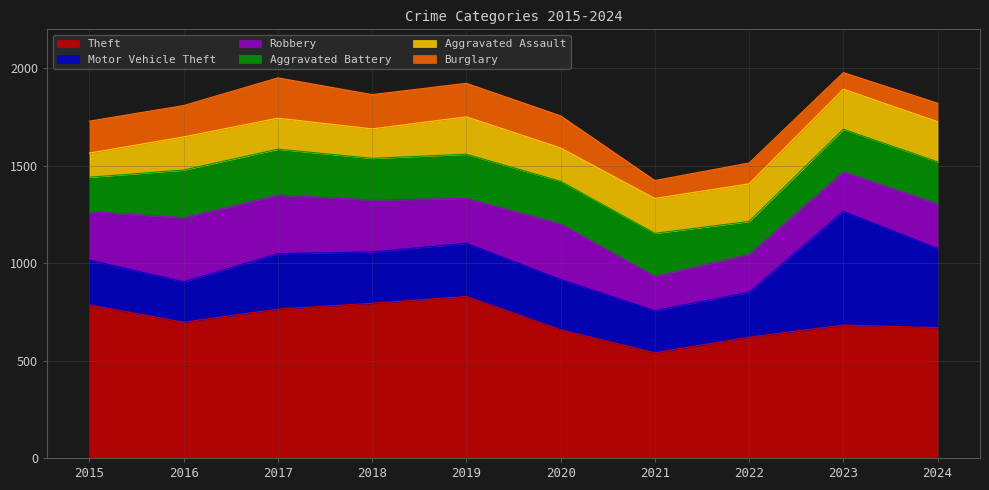

True or false: Burglary has a value of 155 at 2024.

False